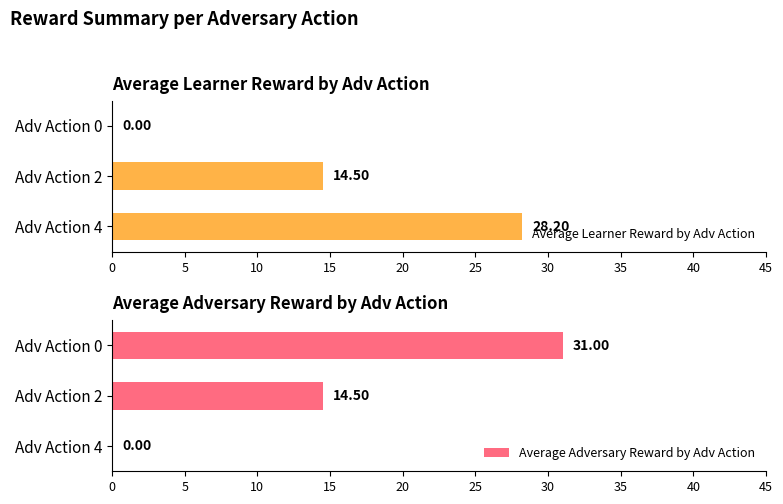

Which series has the largest total across all categories?

Average Adversary Reward by Adv Action